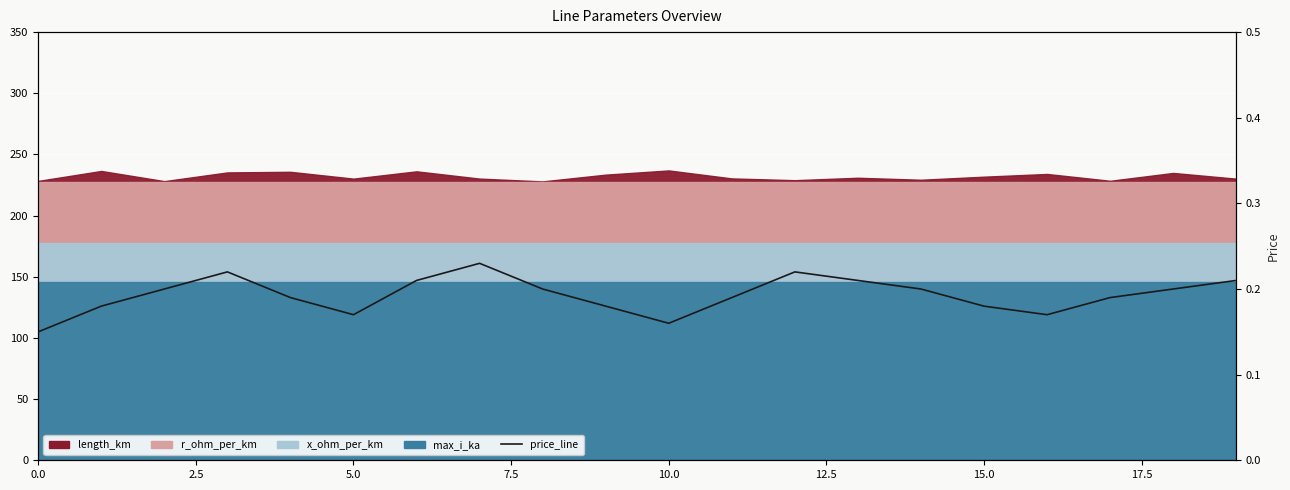

The value at 15 is 0.2. True or false?

True